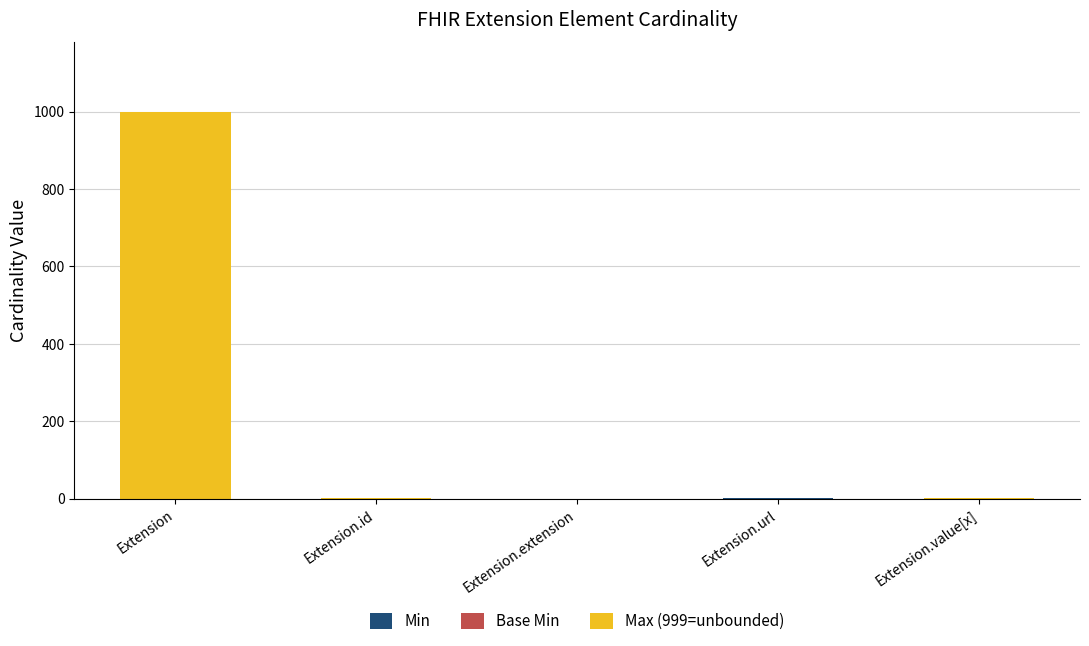

What is the total value across all series at Extension?

999